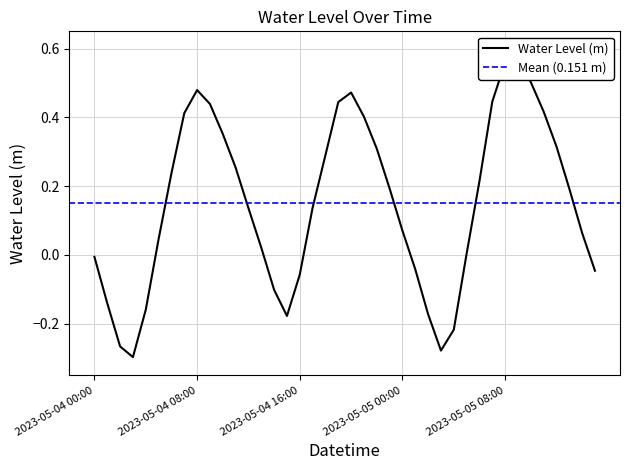

Reading left to right, extract all data points from this chart.

2023-05-04 00:00=-0.0	2023-05-04 01:00=-0.1	2023-05-04 02:00=-0.3	2023-05-04 03:00=-0.3	2023-05-04 04:00=-0.2	2023-05-04 05:00=0.0	2023-05-04 06:00=0.2	2023-05-04 07:00=0.4	2023-05-04 08:00=0.5	2023-05-04 09:00=0.4	2023-05-04 10:00=0.4	2023-05-04 11:00=0.3	2023-05-04 12:00=0.1	2023-05-04 13:00=0.0	2023-05-04 14:00=-0.1	2023-05-04 15:00=-0.2	2023-05-04 16:00=-0.1	2023-05-04 17:00=0.1	2023-05-04 18:00=0.3	2023-05-04 19:00=0.4	2023-05-04 20:00=0.5	2023-05-04 21:00=0.4	2023-05-04 22:00=0.3	2023-05-04 23:00=0.2	2023-05-05 00:00=0.1	2023-05-05 01:00=-0.0	2023-05-05 02:00=-0.2	2023-05-05 03:00=-0.3	2023-05-05 04:00=-0.2	2023-05-05 05:00=0.0	2023-05-05 06:00=0.2	2023-05-05 07:00=0.4	2023-05-05 08:00=0.6	2023-05-05 09:00=0.6	2023-05-05 10:00=0.5	2023-05-05 11:00=0.4	2023-05-05 12:00=0.3	2023-05-05 13:00=0.2	2023-05-05 14:00=0.1	2023-05-05 15:00=-0.0